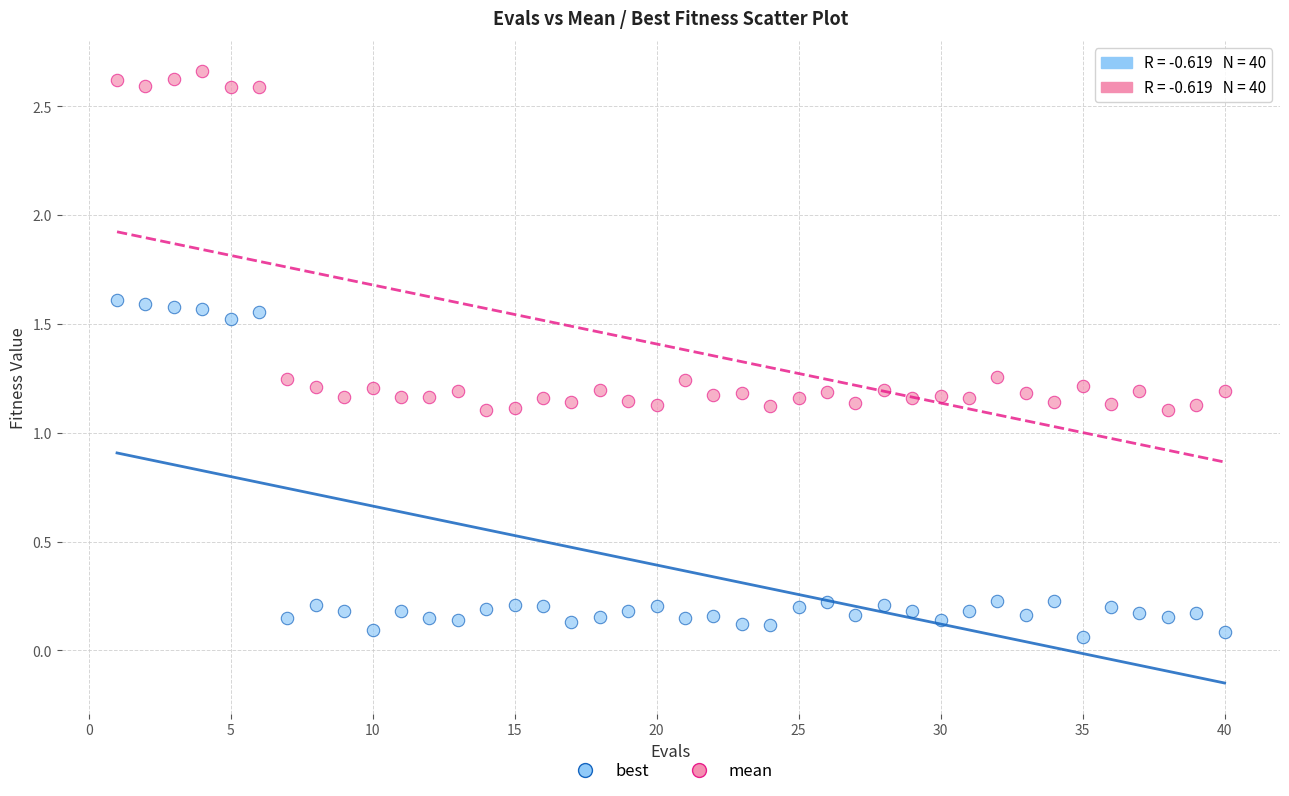

Across all data points, what is the range of Y values (max minus min)?

2.6